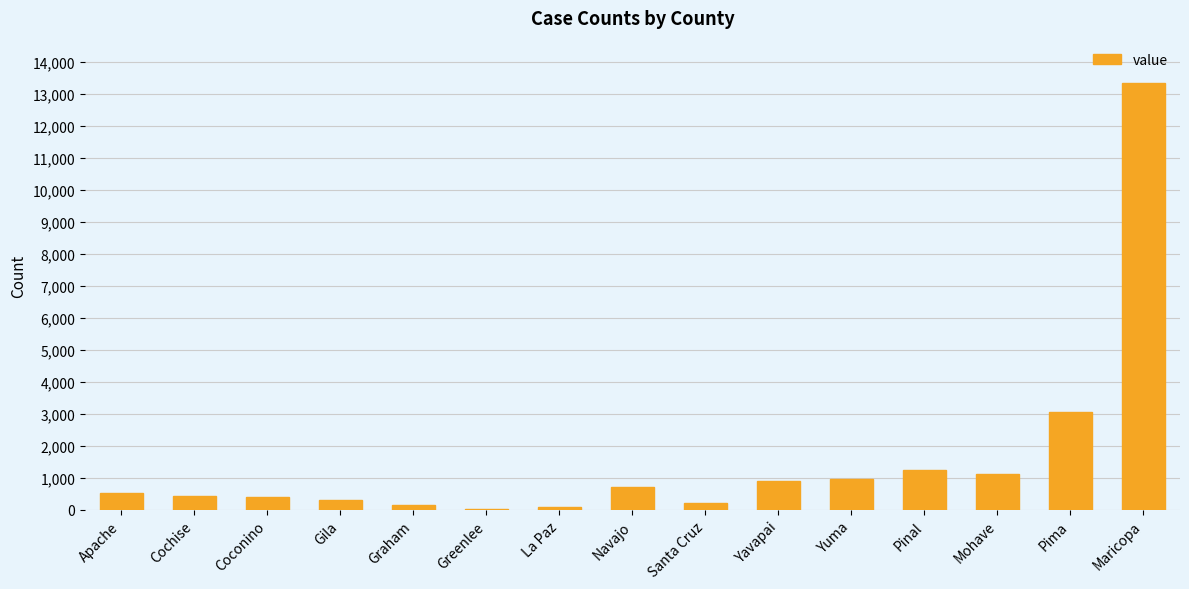

Where is the data nearest to the value 6683?

Pima